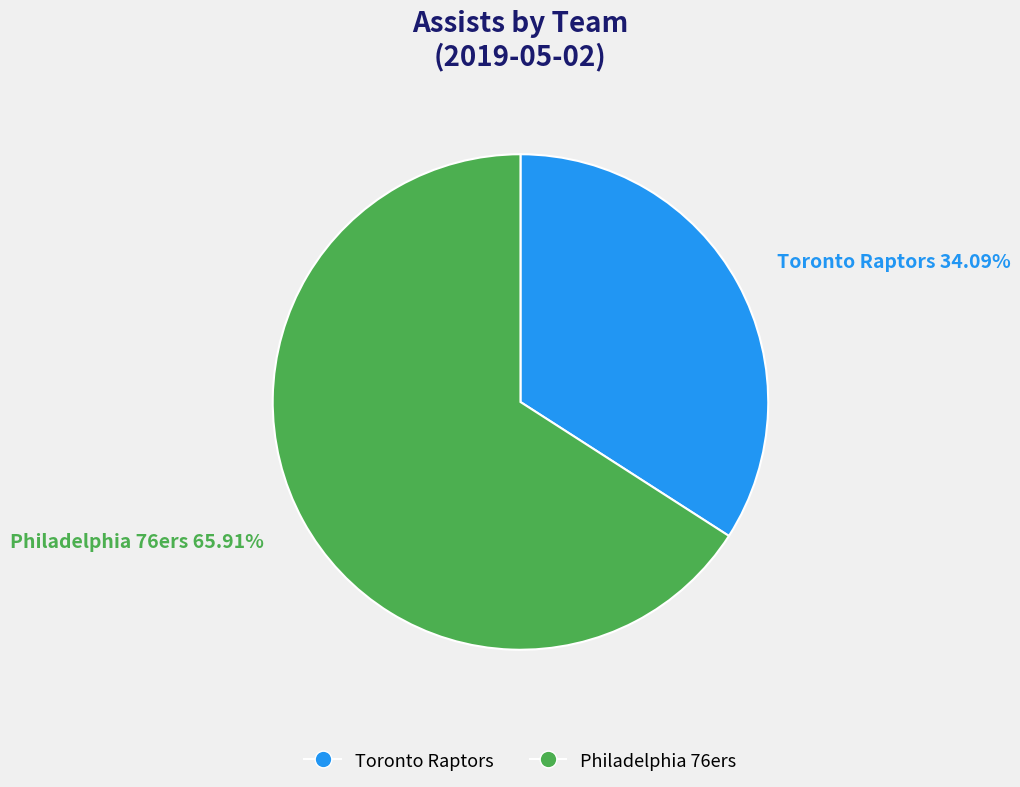

Is there a majority slice in this chart?

Yes